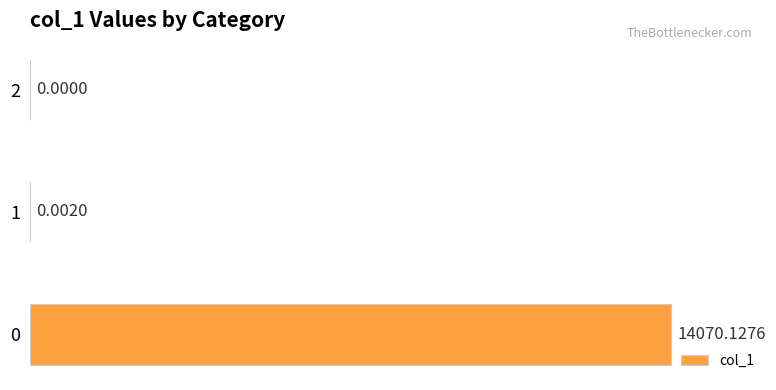

What is the maximum value shown in the chart?

14070.1